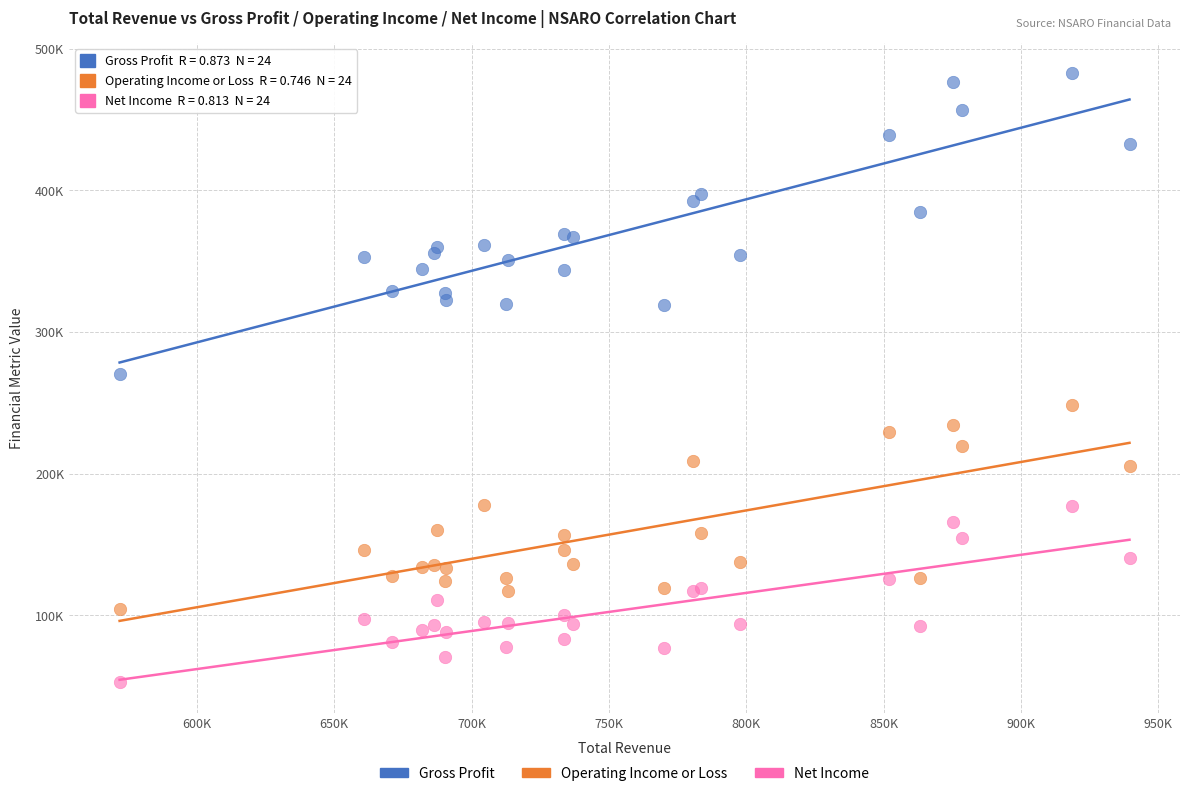

Which series has the largest Y range (max minus min)?

Gross Profit